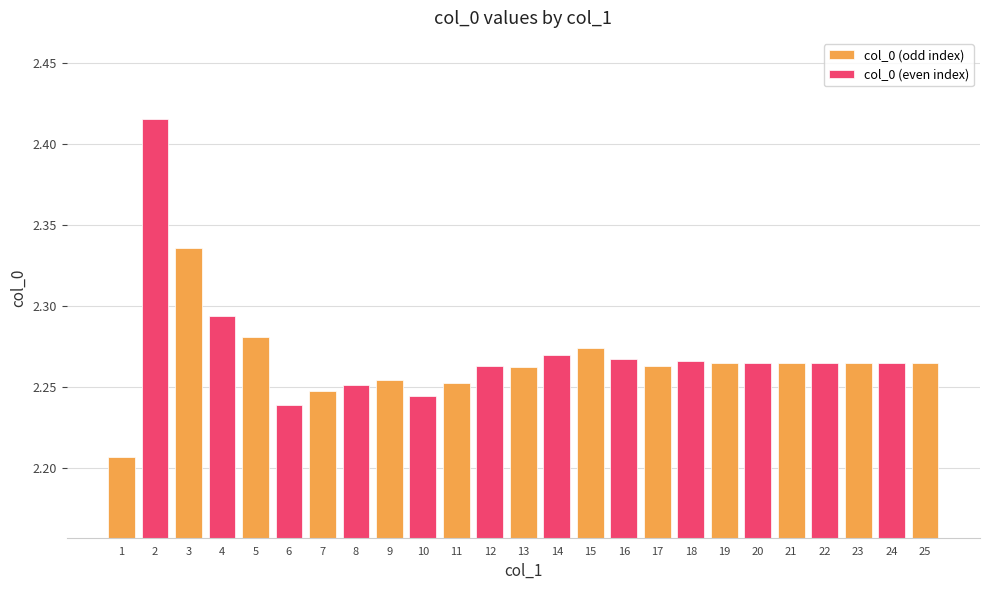

How many bars are there in total?

25